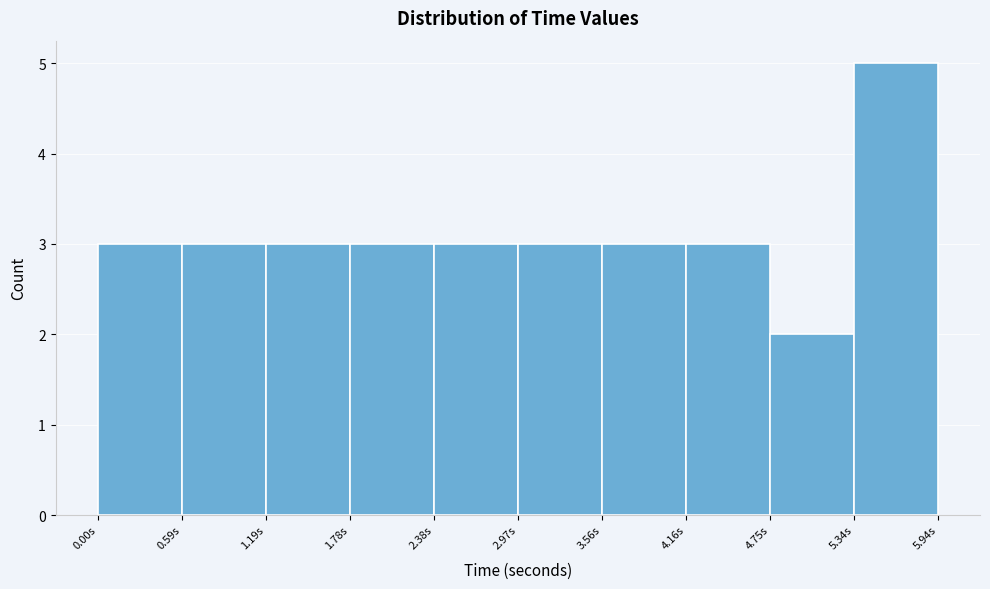

Reading left to right, transcribe this chart: for each bar, give the range it covers on the x-axis and its height. Neither the bar edges nor the heights are printed on the chart, so give them approximately, as read against the axes.

0.0 to 0.6: 3
0.6 to 1.2: 3
1.2 to 1.8: 3
1.8 to 2.4: 3
2.4 to 3.0: 3
3.0 to 3.6: 3
3.6 to 4.2: 3
4.2 to 4.8: 3
4.8 to 5.3: 2
5.3 to 5.9: 5